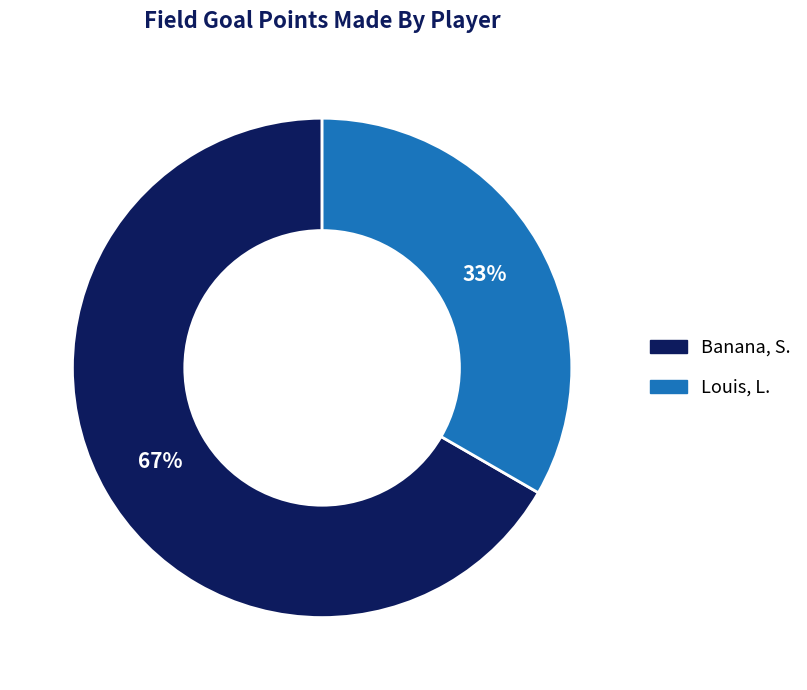

Combined, do Banana, S. and Louis, L. account for over 50%?

Yes